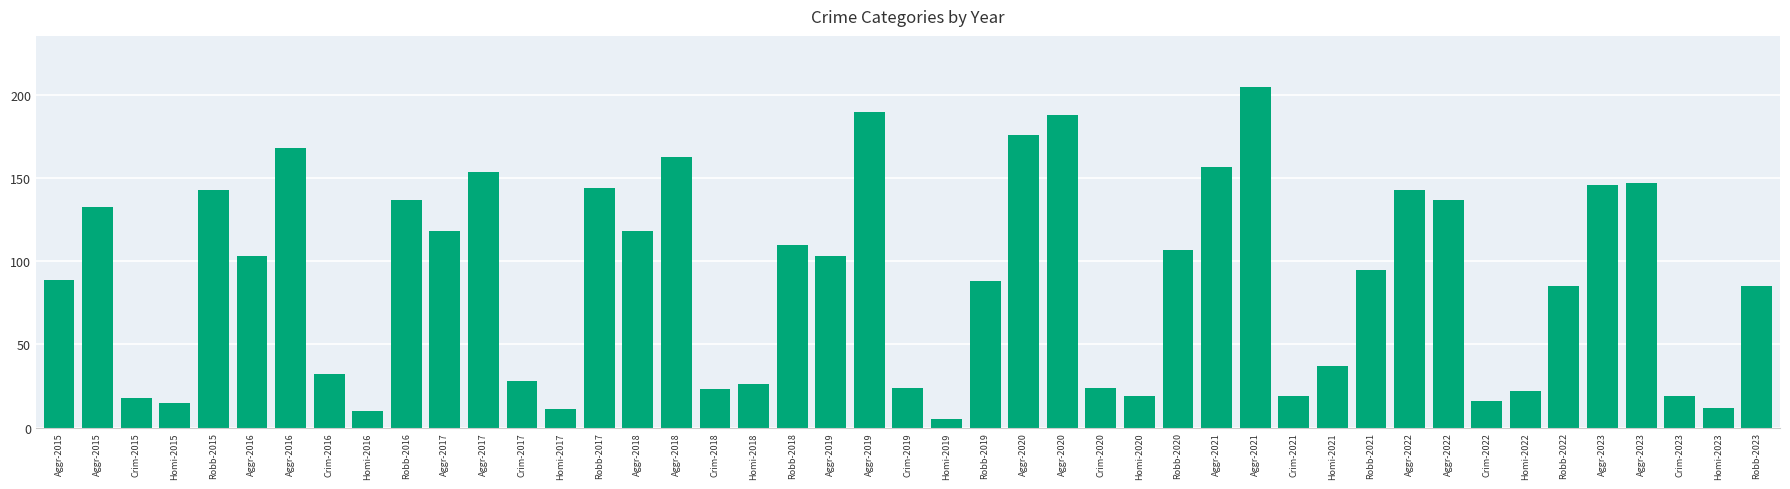

Does the chart contain any negative values?

No